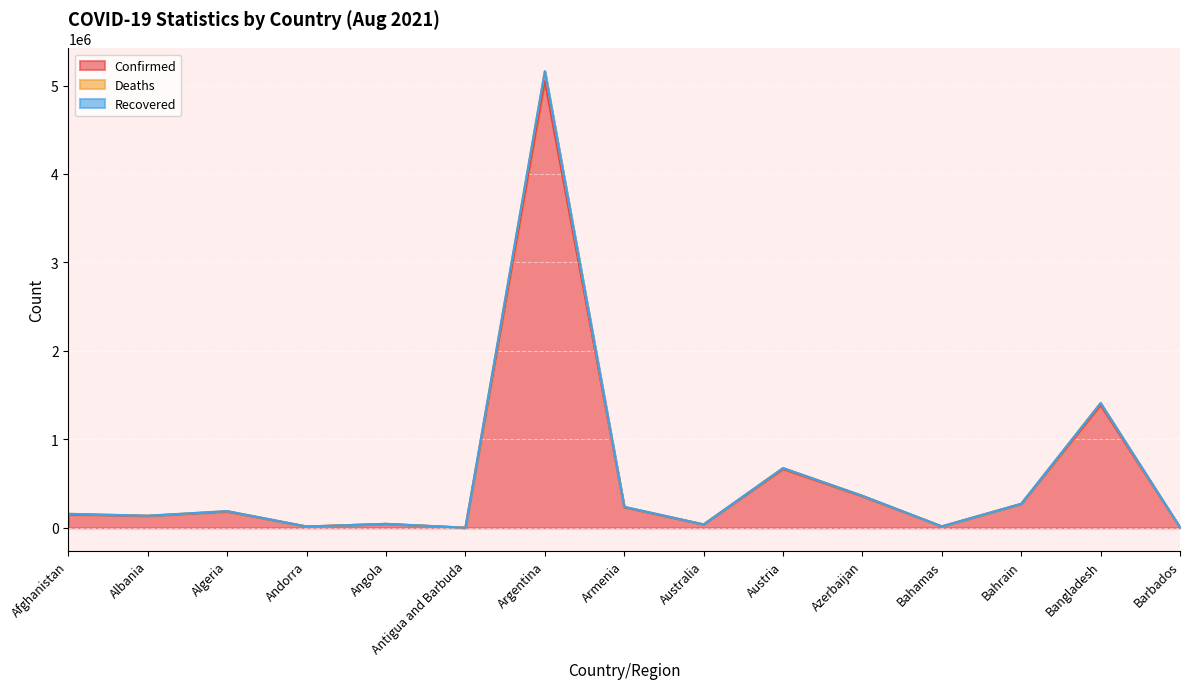

How many lines are shown in the chart?

3